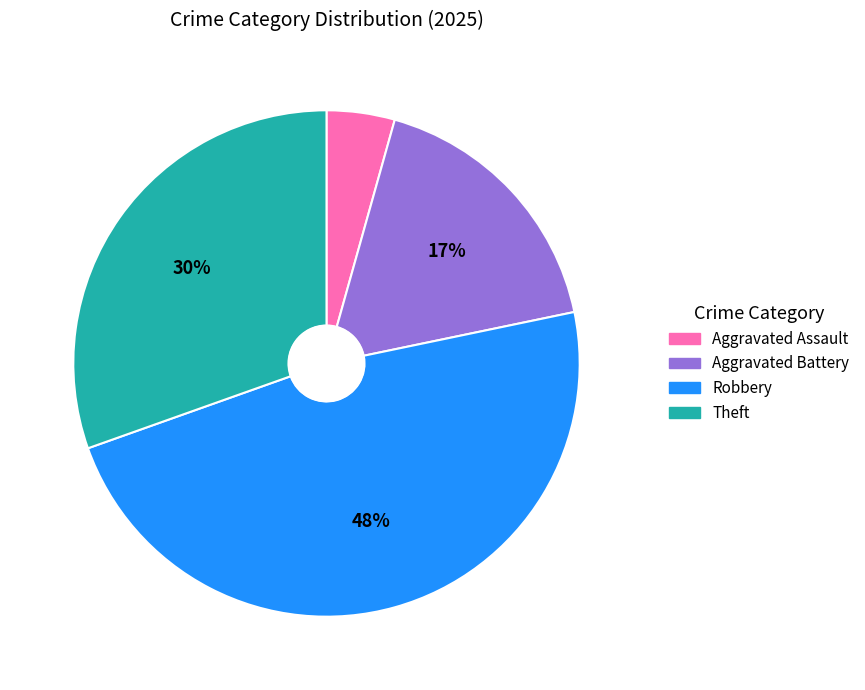

To the nearest percent, what is the difference between the Aggravated Assault and Theft slice percentages?

26%